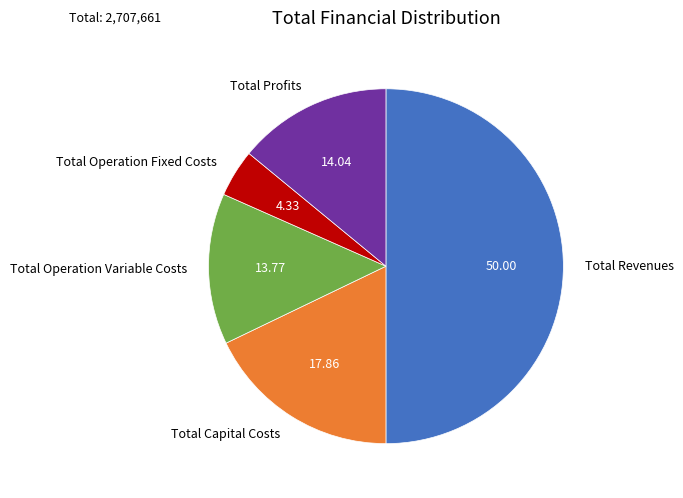

Does Total Capital Costs represent more than half of the total?

No